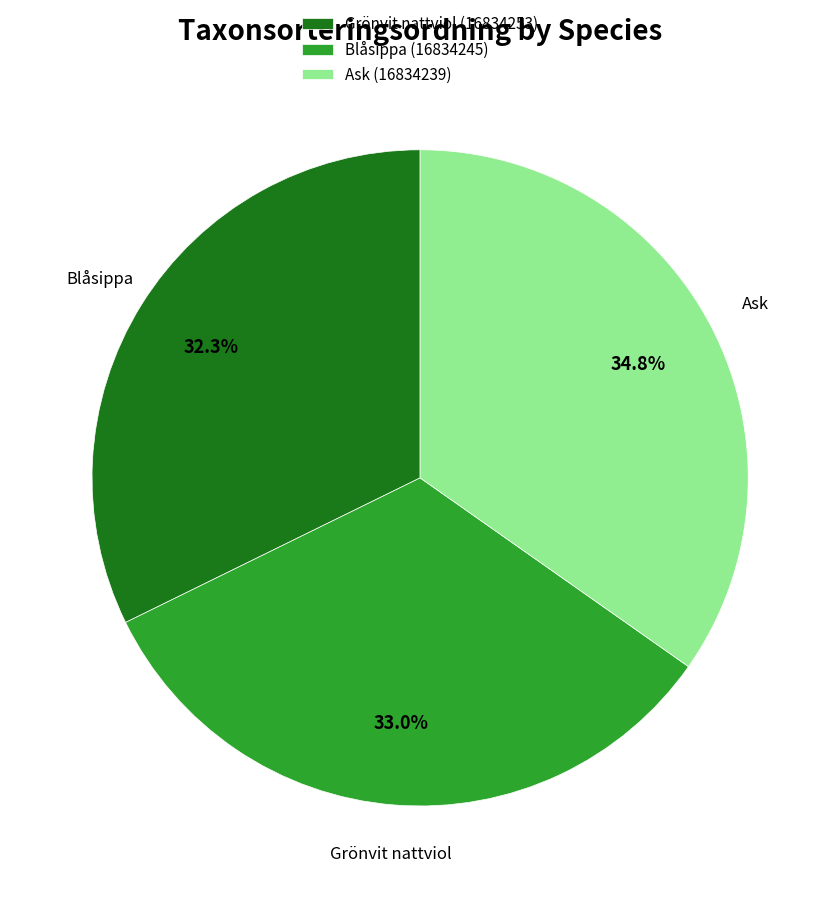

Which category has the smallest portion of the pie?

Grönvit nattviol (16834253)